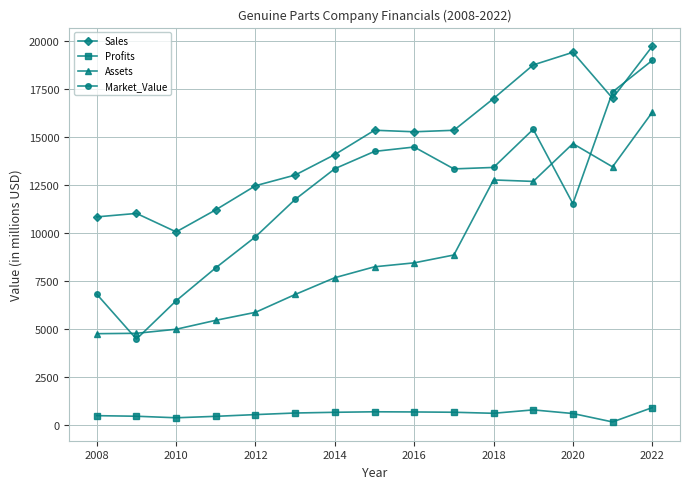

Which series has the widest spread of values?

Market_Value